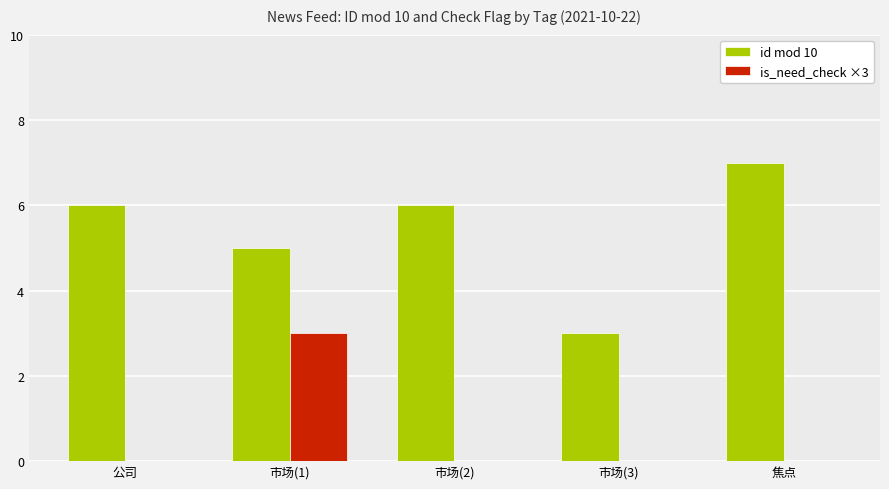

Does the chart contain stacked bars?

No